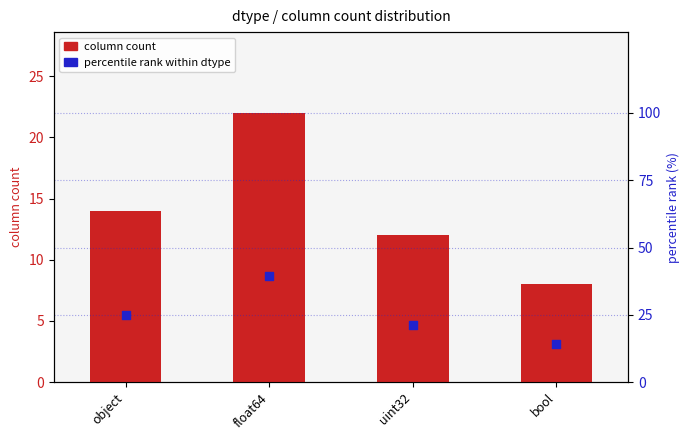

At which category is the sum across all series the highest?

float64